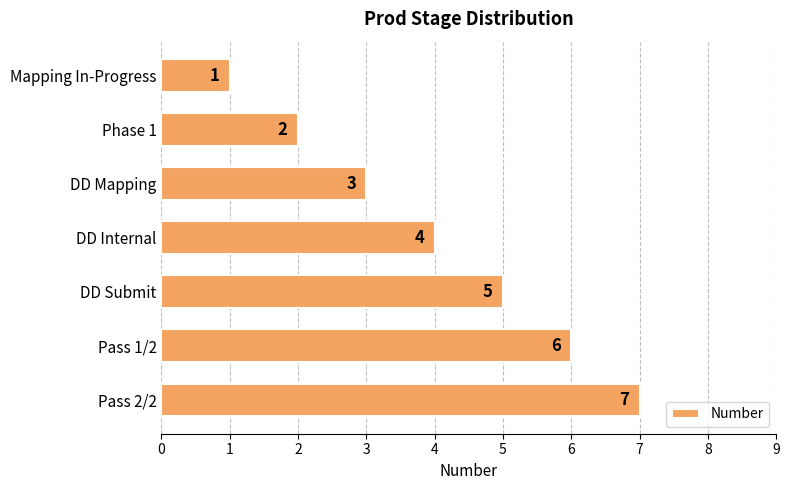

Reading bottom to top, list all the values displayed in this chart.

7	6	5	4	3	2	1